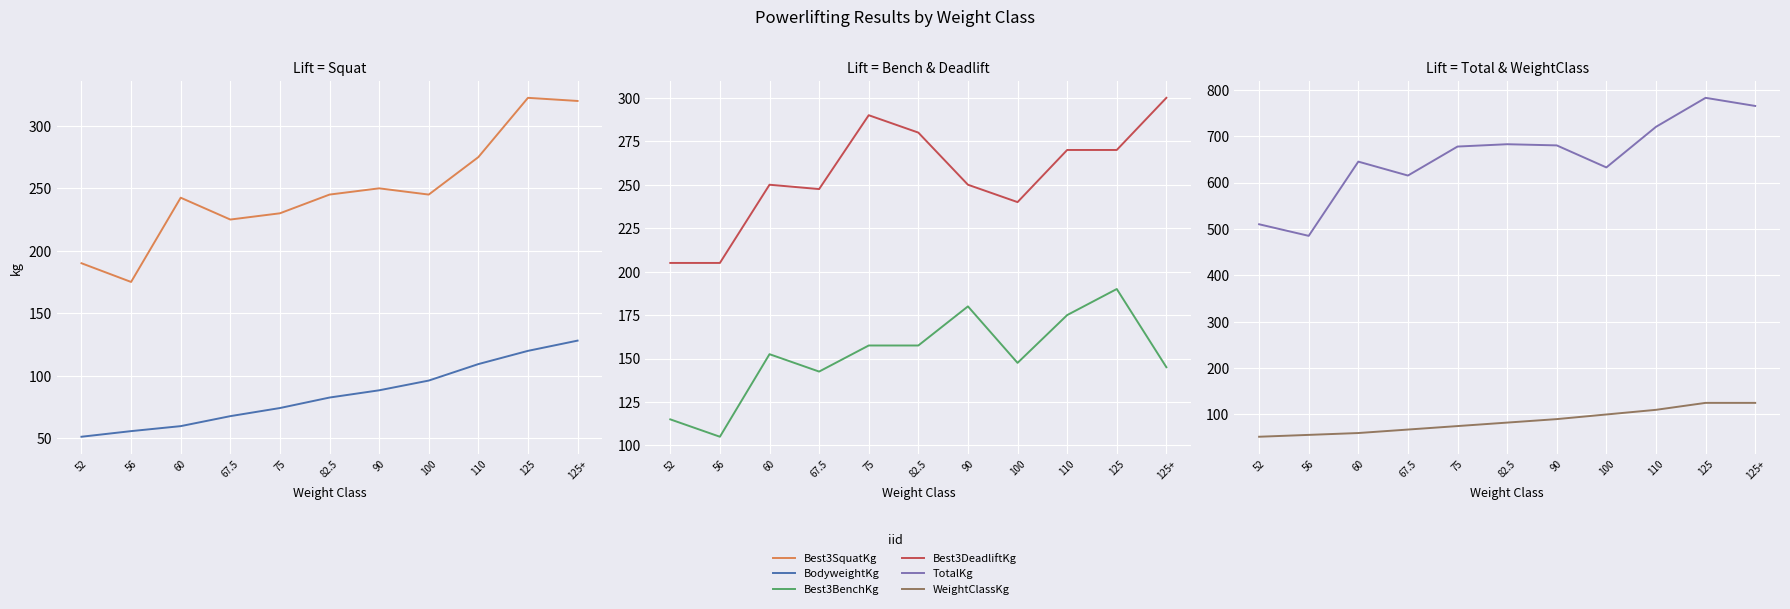

At which category is the sum across all series the highest?

125